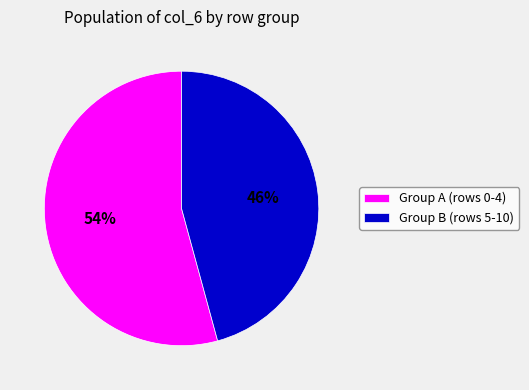

What percentage is the Group A (rows 0-4) slice, to the nearest percent?

54%